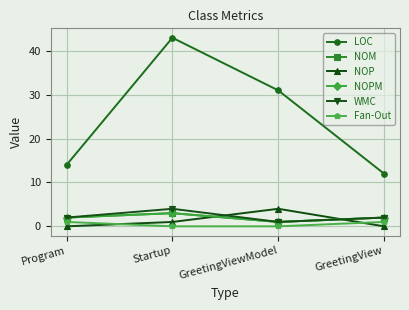

What is the label of the 1st point from the left?

Program